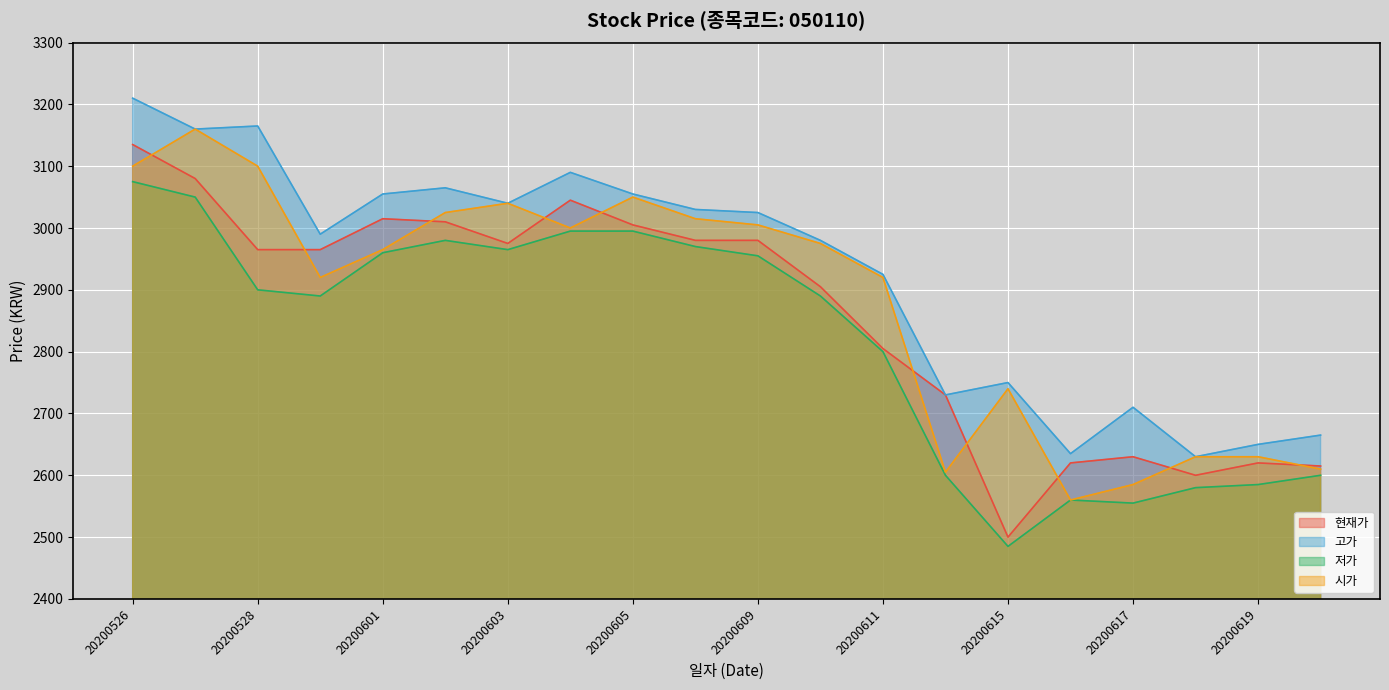

Rank the categories by 현재가 value from lowest to highest.

20200615, 20200618, 20200622, 20200619, 20200616, 20200617, 20200612, 20200611, 20200610, 20200529, 20200528, 20200603, 20200609, 20200608, 20200605, 20200602, 20200601, 20200604, 20200527, 20200526